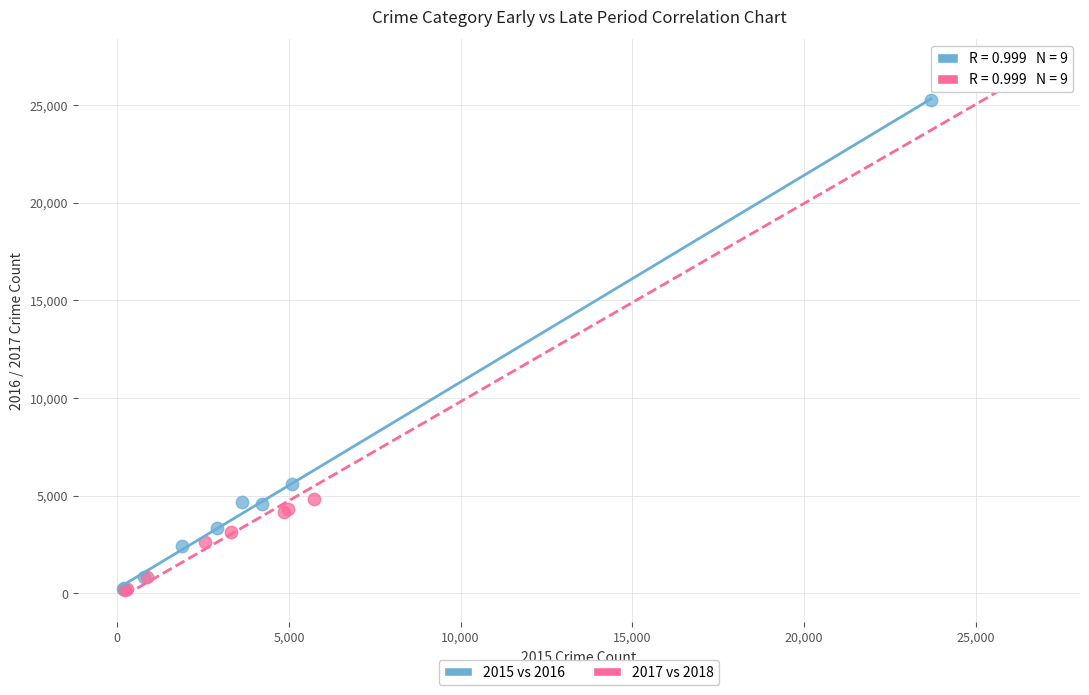

Which series reaches the maximum Y coordinate?

2017 vs 2018